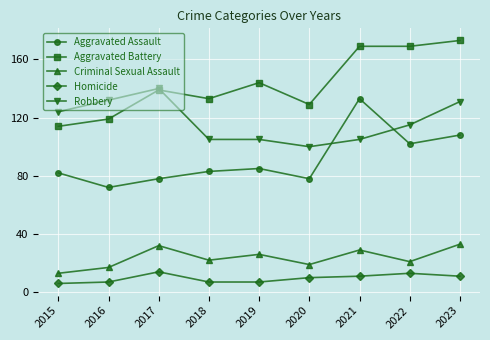

What is the maximum value shown in the chart?

173